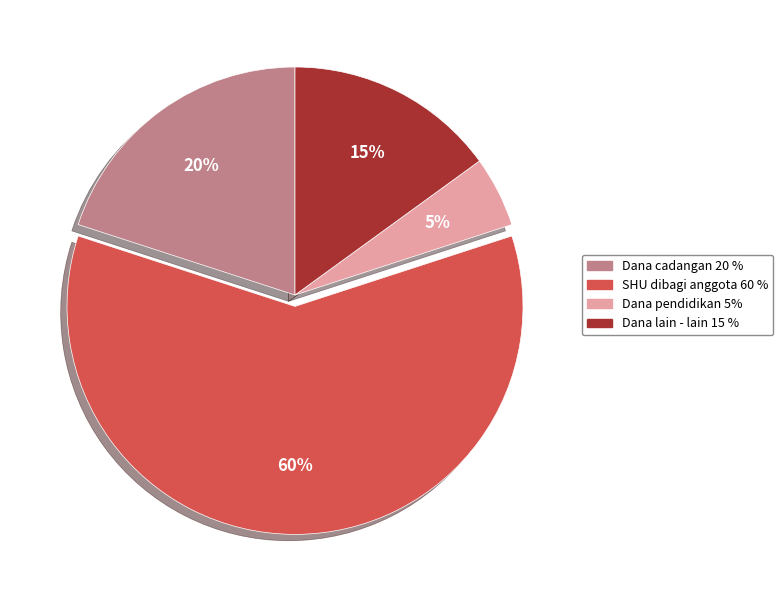

The SHU dibagi anggota 60 % slice represents 48% of the pie. True or false?

False